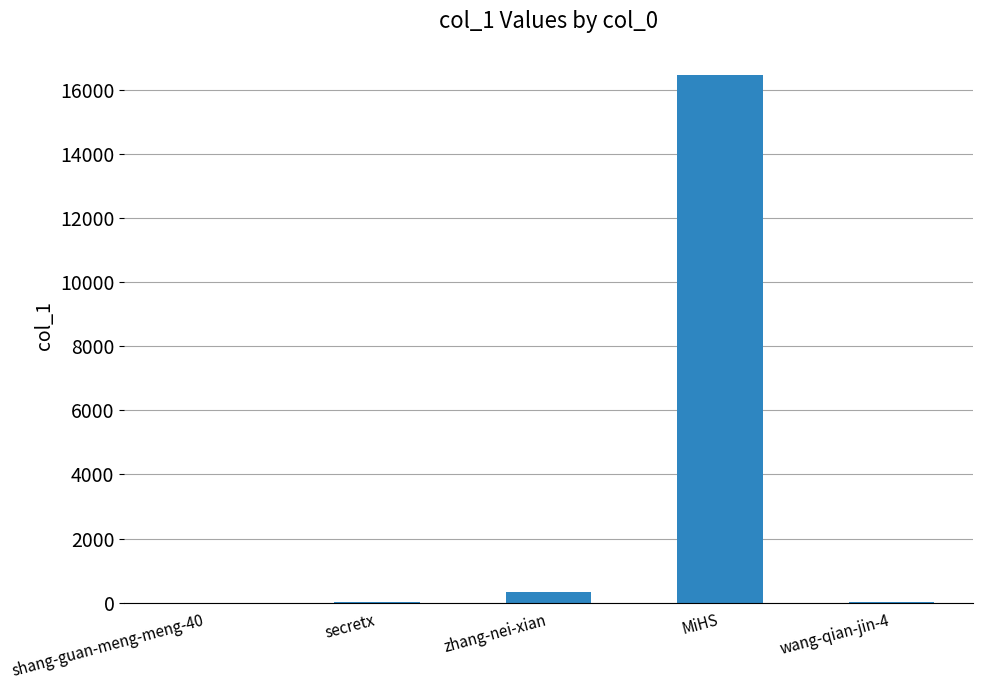

How many data points does each series have?

5